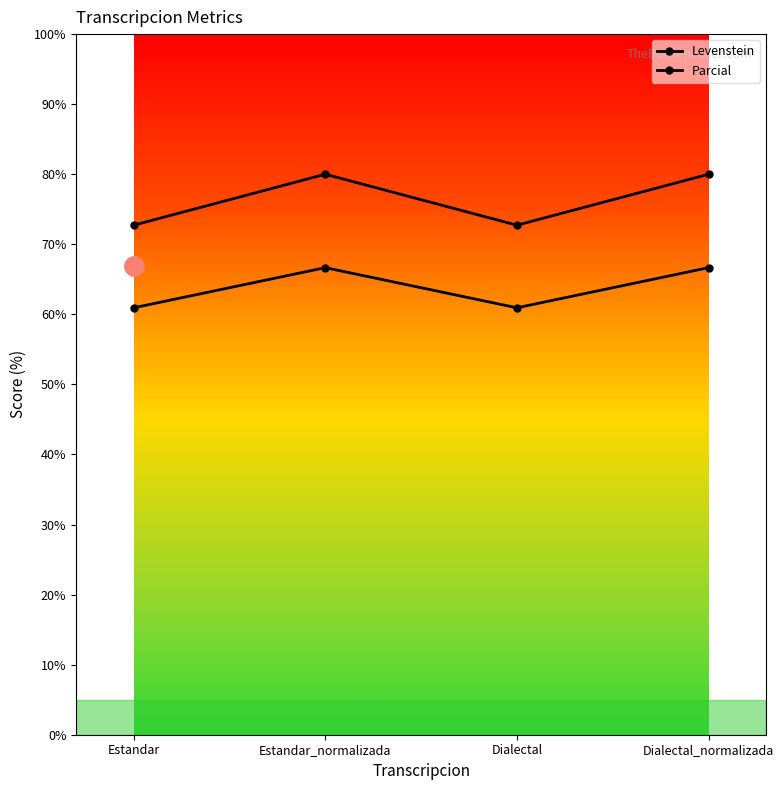

In Parcial, how many points are lower than both neighbors (excluding endpoints)?

1